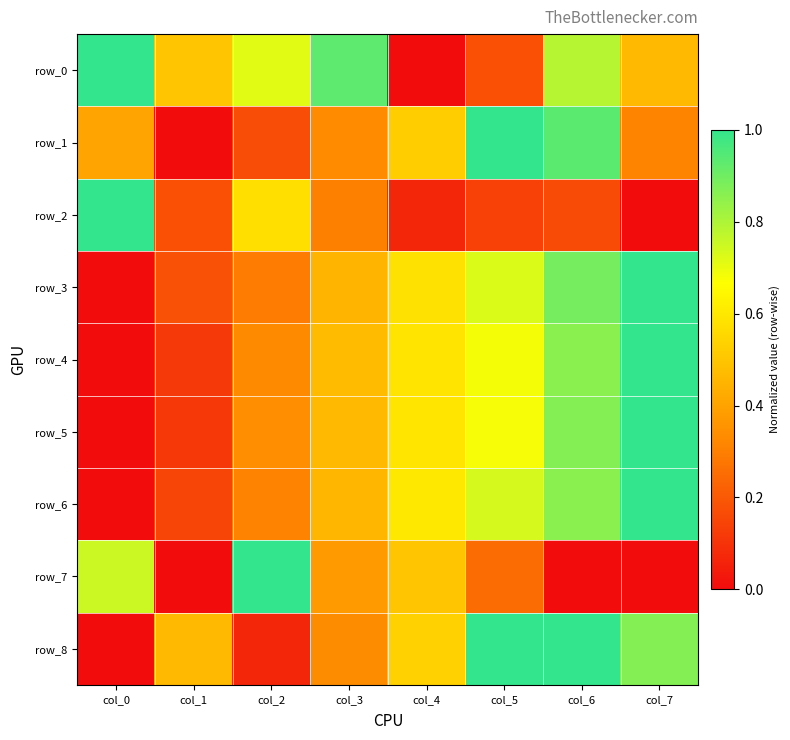

What is the sum of the row_7 values at col_5 and col_4?

0.8